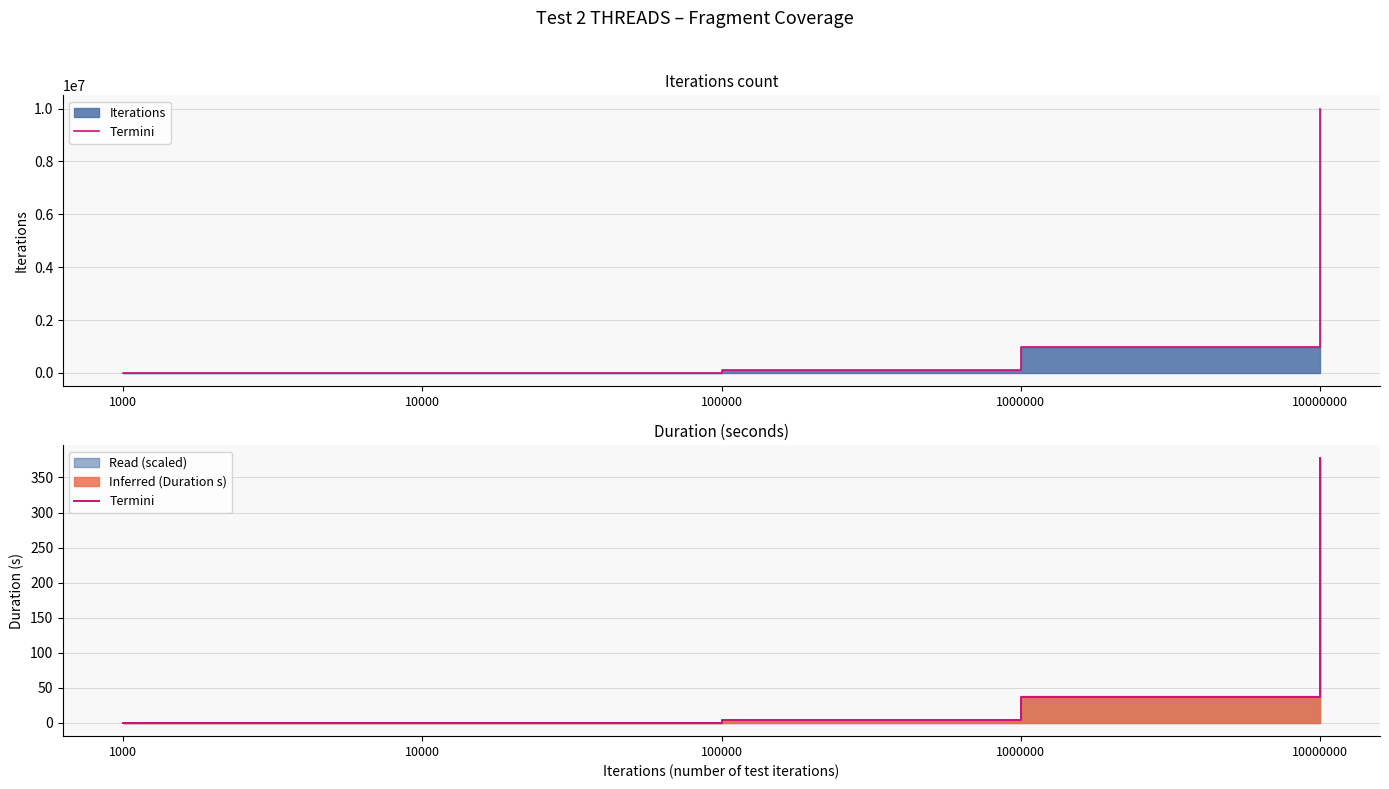

At which label does the data first exceed 4?

1000000